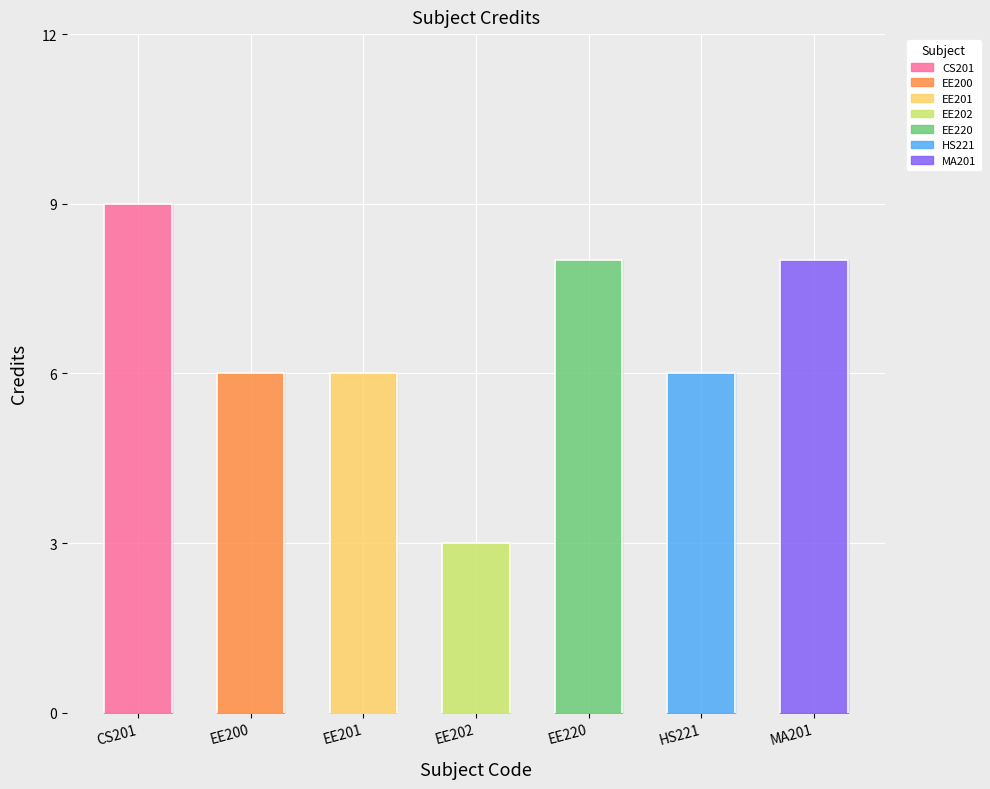

What is the value of the 4th point from the left?

3